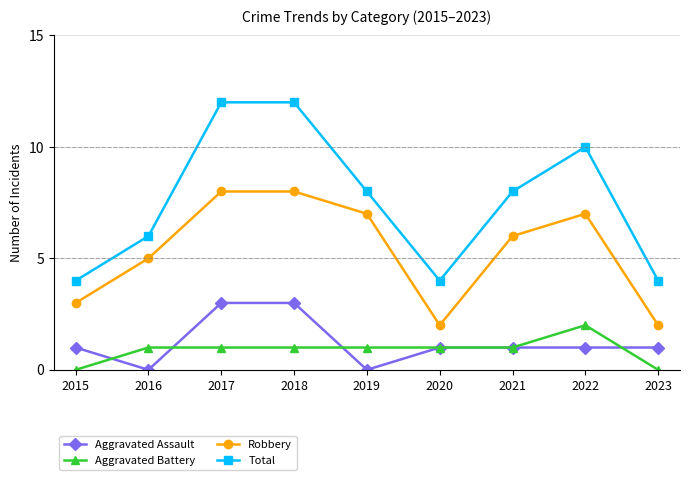

Which series has the widest spread of values?

Total